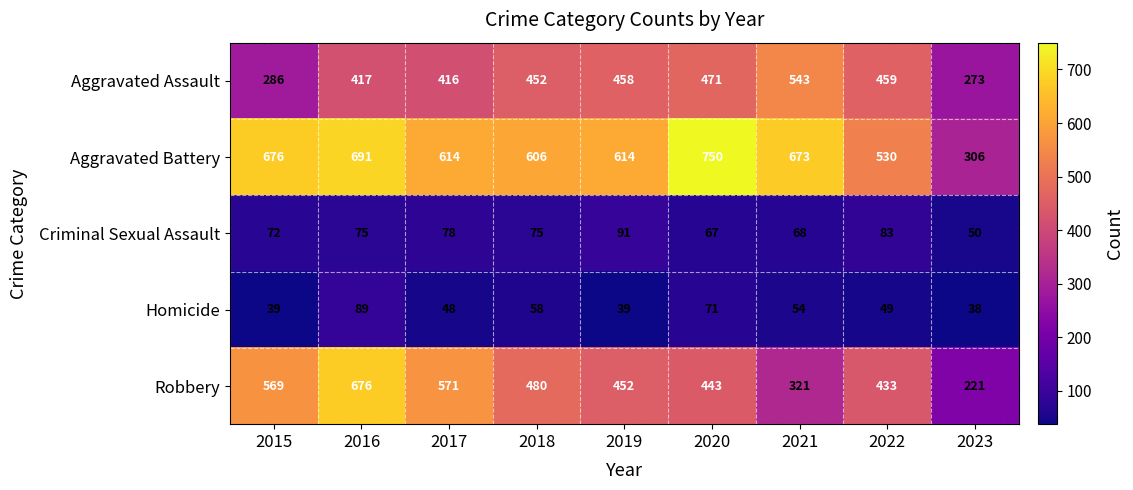

What is the average value of the Aggravated Assault series?

419